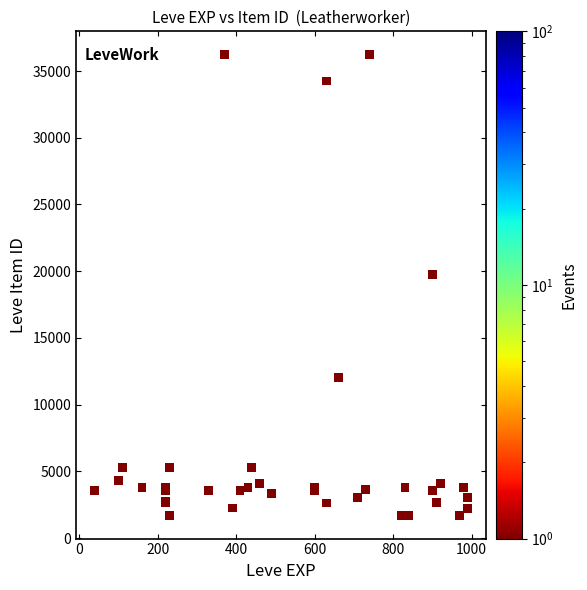

What Y value in the scatter plot is closest to 18967?

19744